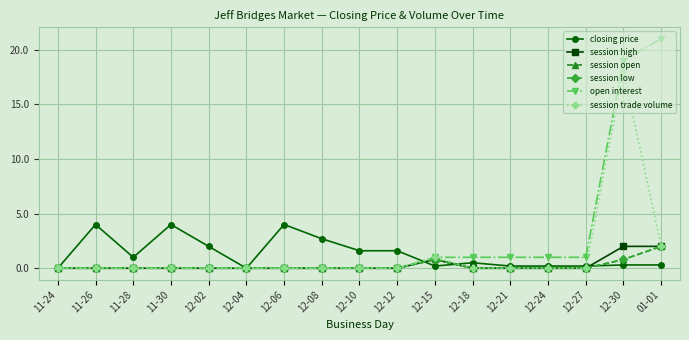

What is the average value of the session low series?

0.2